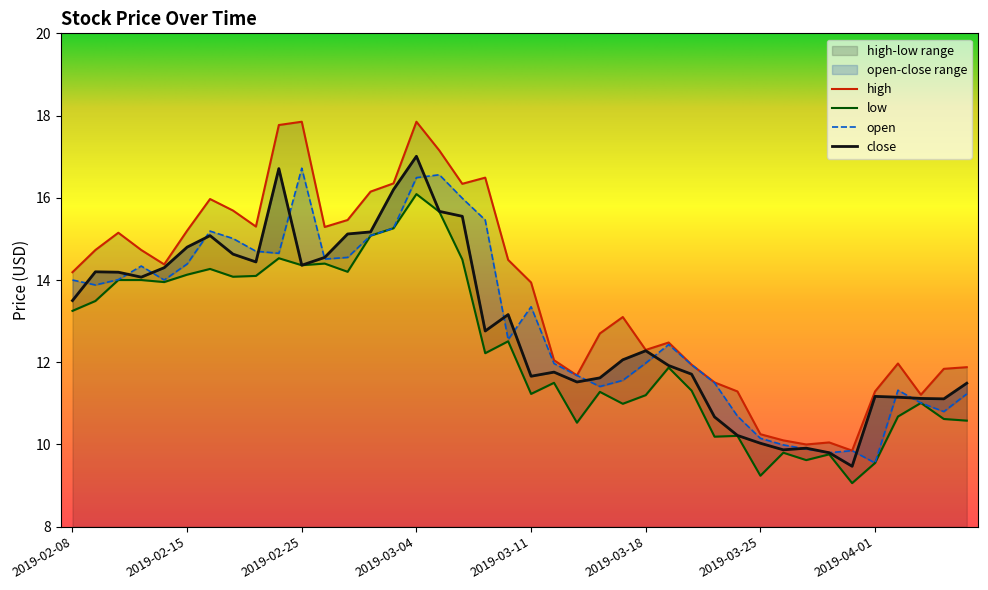

True or false: open and low intersect in this chart.

False